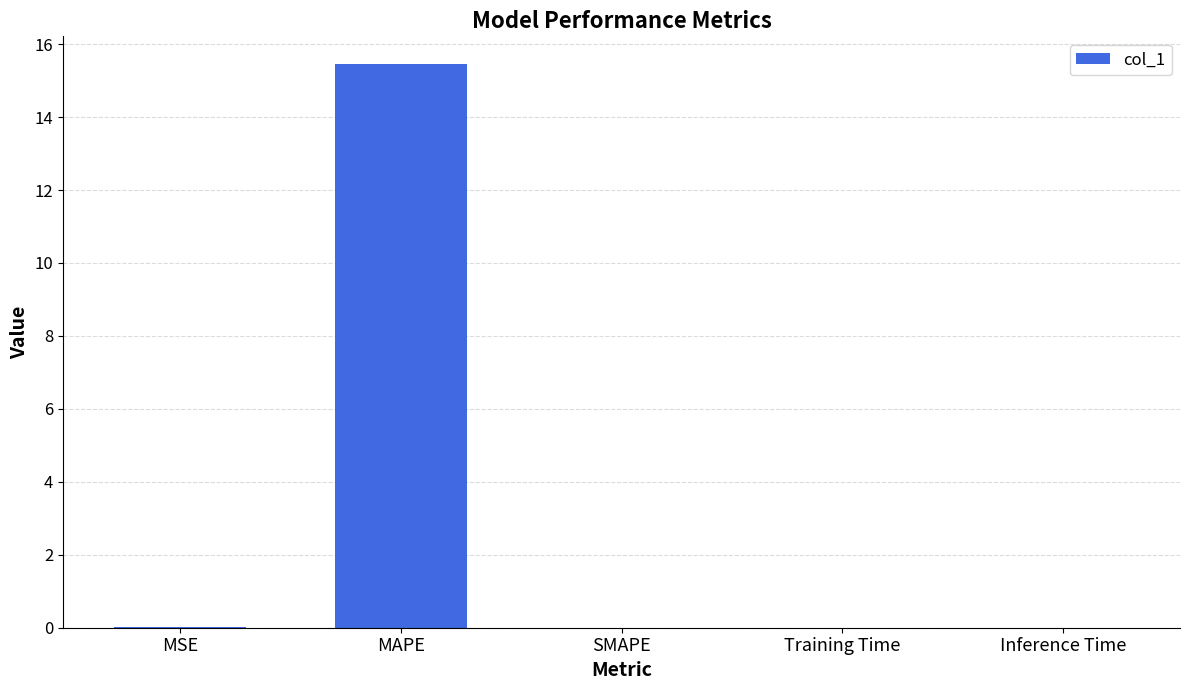

What is the sum of the values at SMAPE and MAPE?

15.4